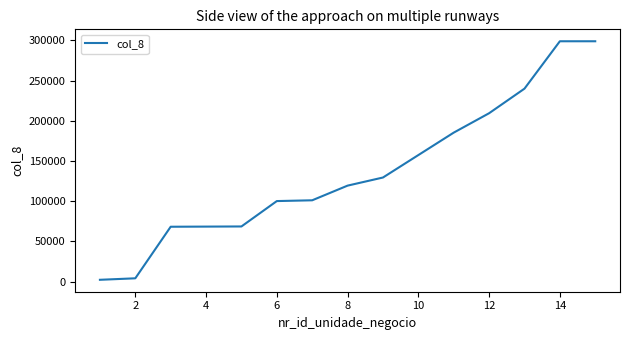

How many lines are shown in the chart?

1